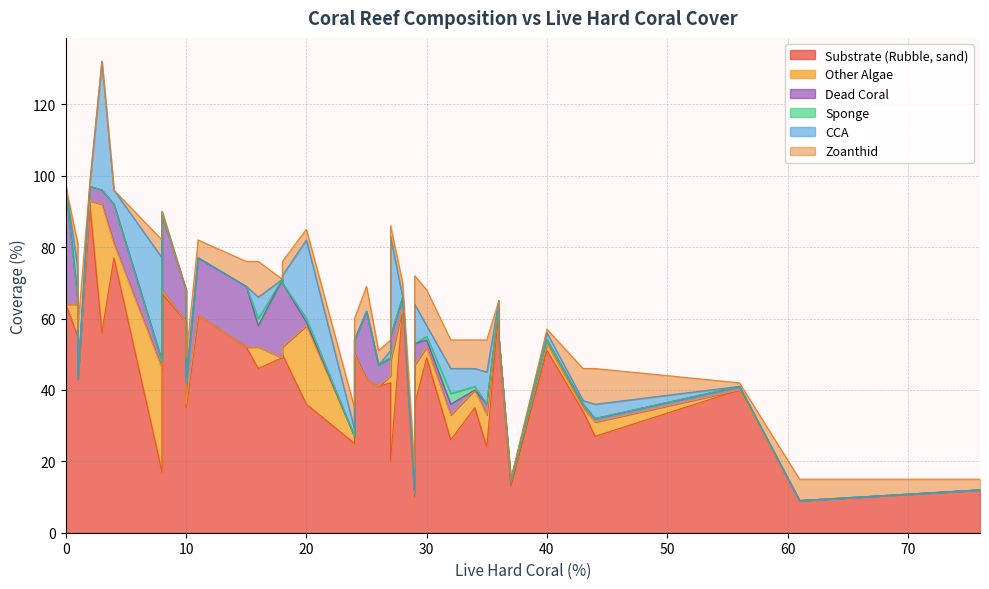

How many intersections are there between Dead Coral and Zoanthid?

7